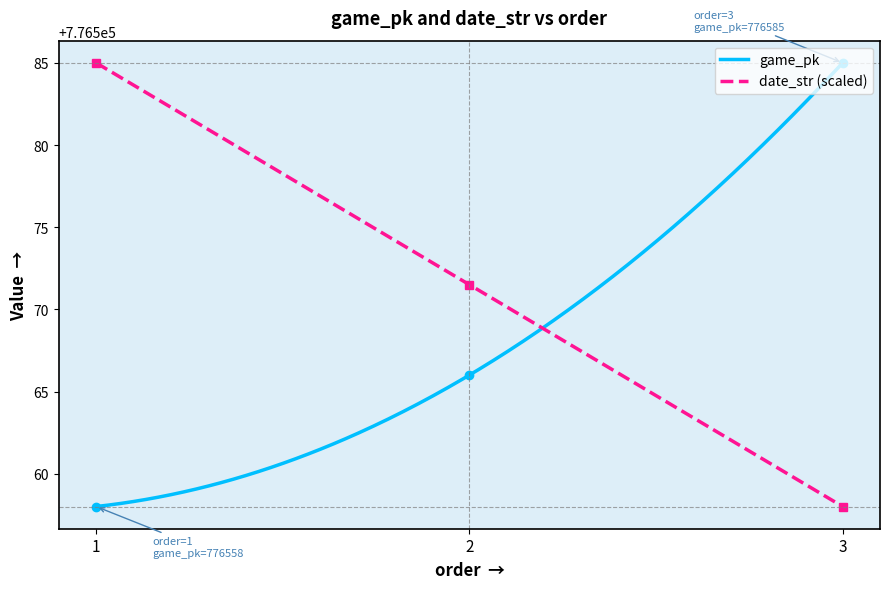

What is the value of the game_pk point at the 3rd from the left?

776585.0